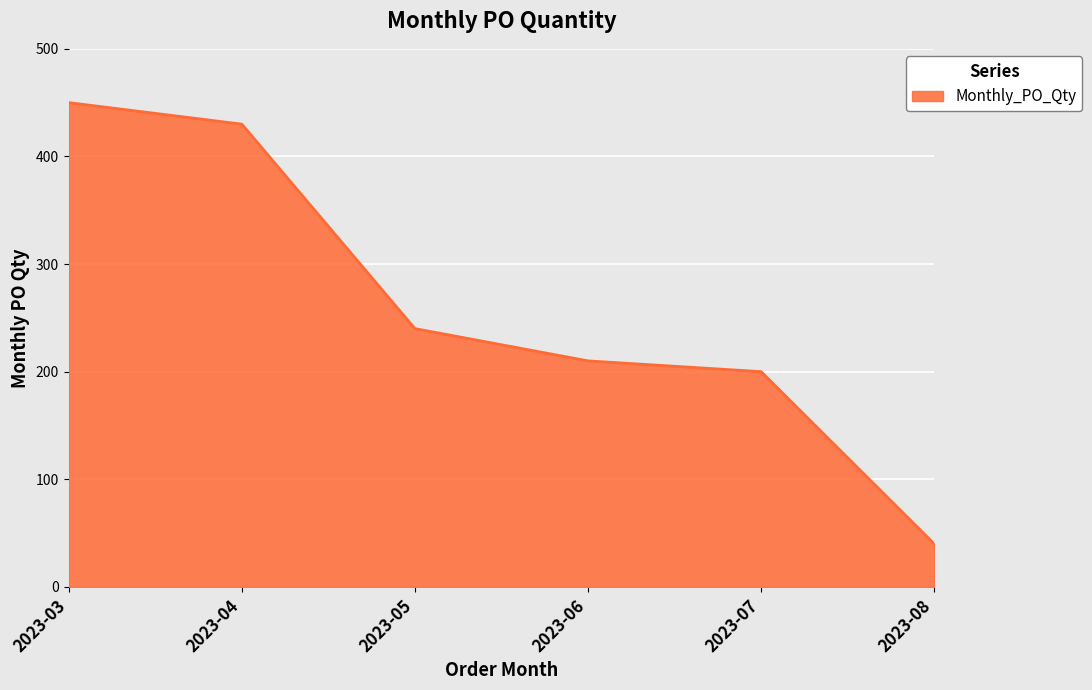

Between 2023-05 and 2023-07, which is larger?

2023-05